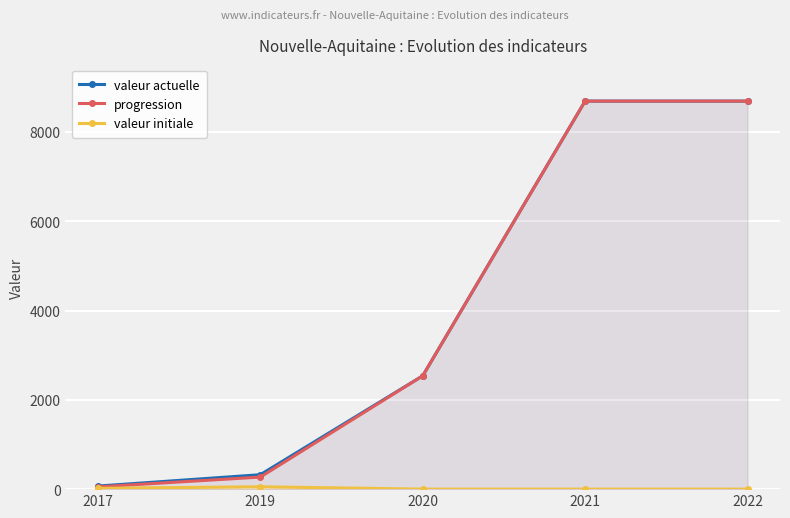

Is the value of progression at 2020 greater than the value of valeur initiale at 2022?

Yes